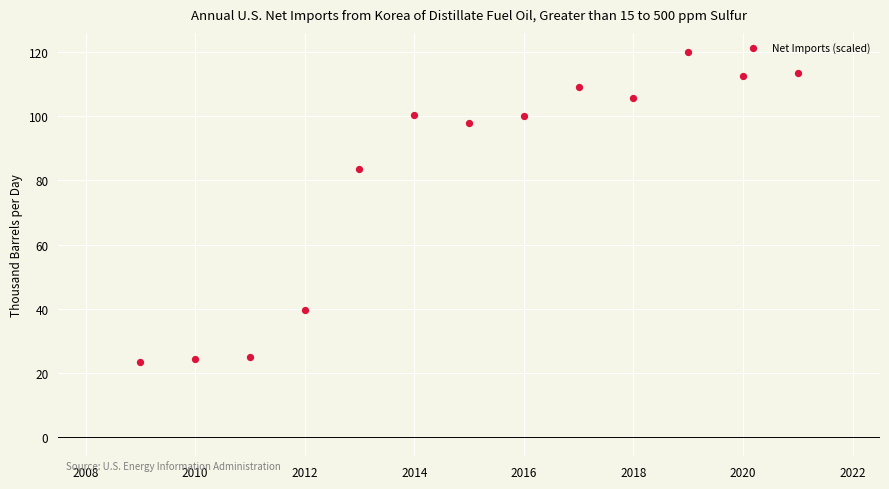

What Y value in the scatter plot is closest to 71?

83.6